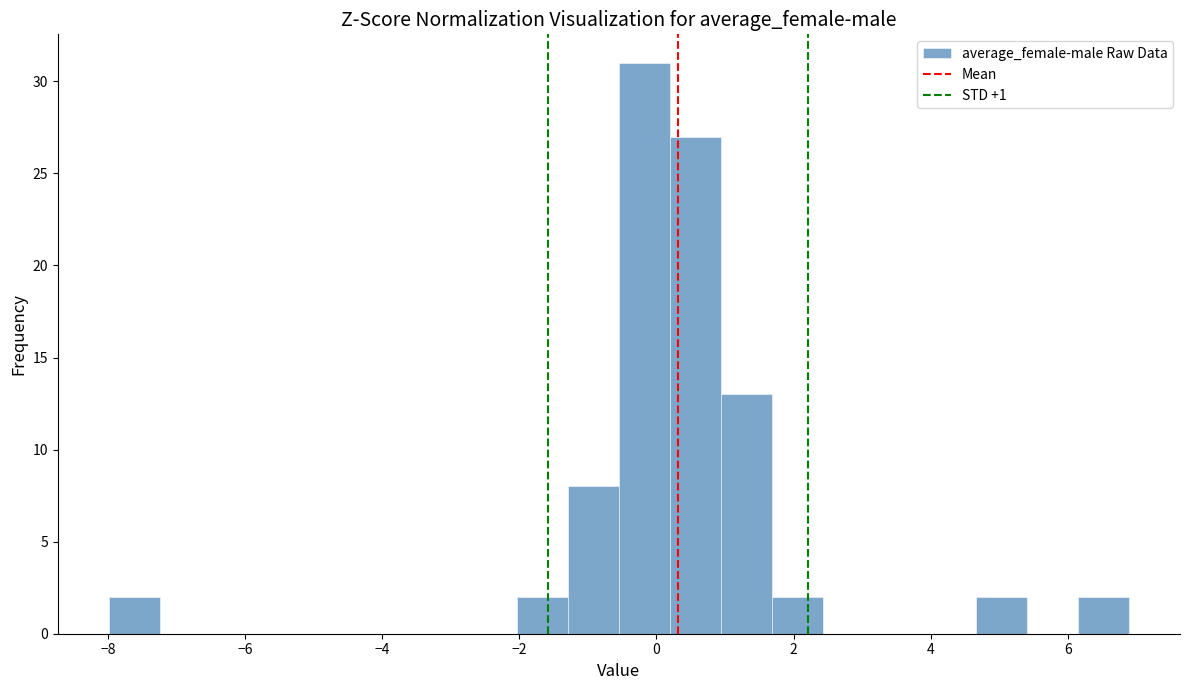

Read against the x-axis, roughly where is the centre of the tallest bar?

-0.2